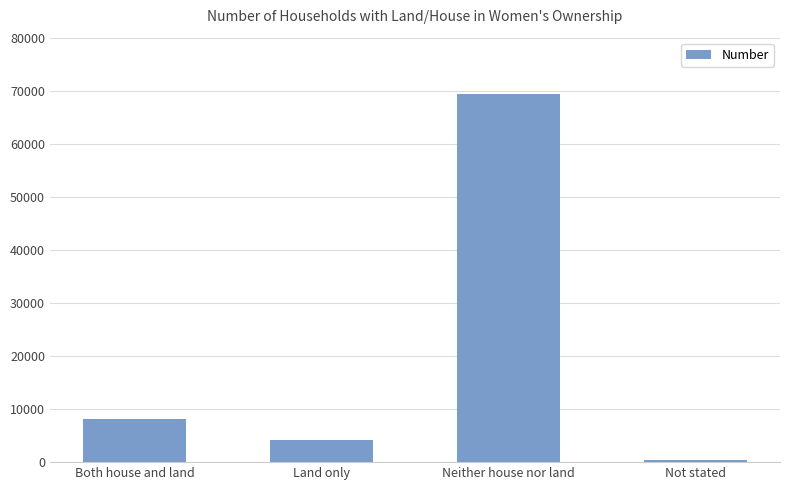

Reading right to left, transcribe all the data shown in this chart.

493	69307	4151	8183